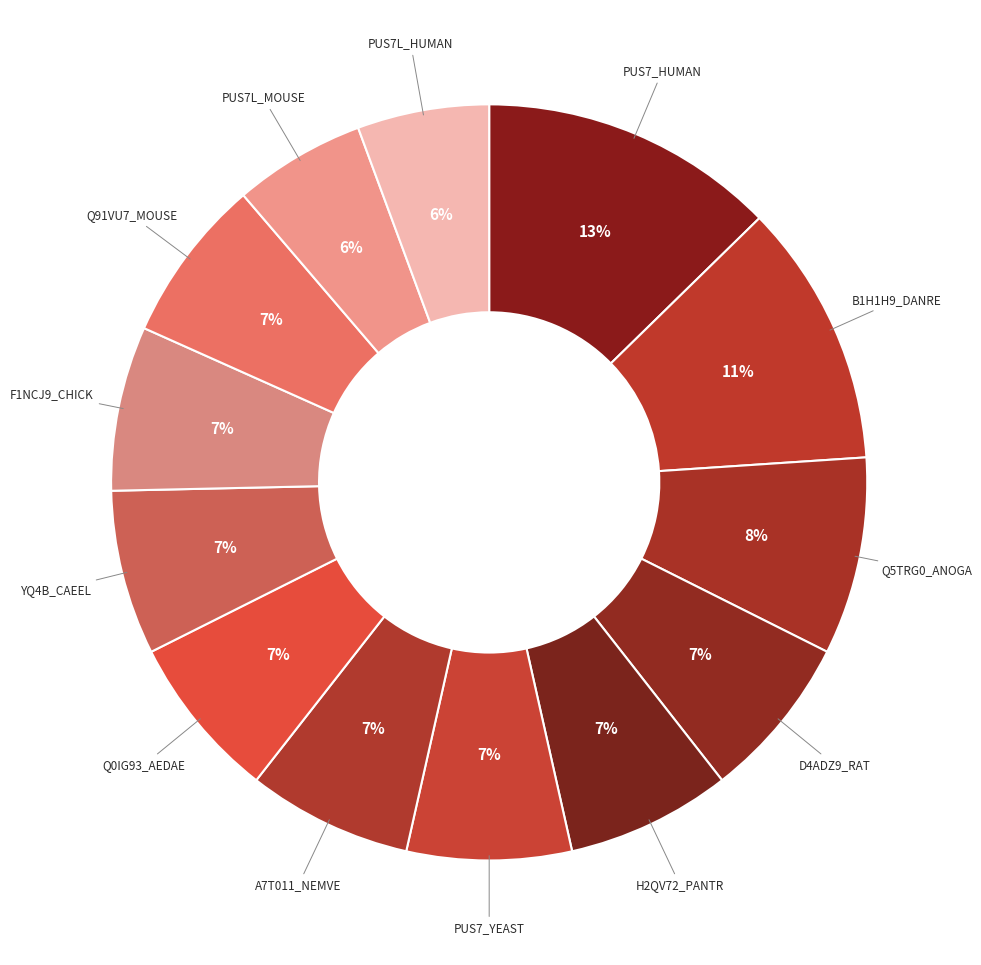

How many segments does this pie chart have?

13